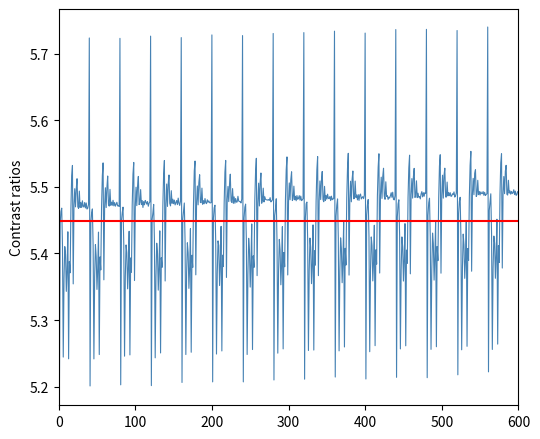

How many series are shown in this chart?

1